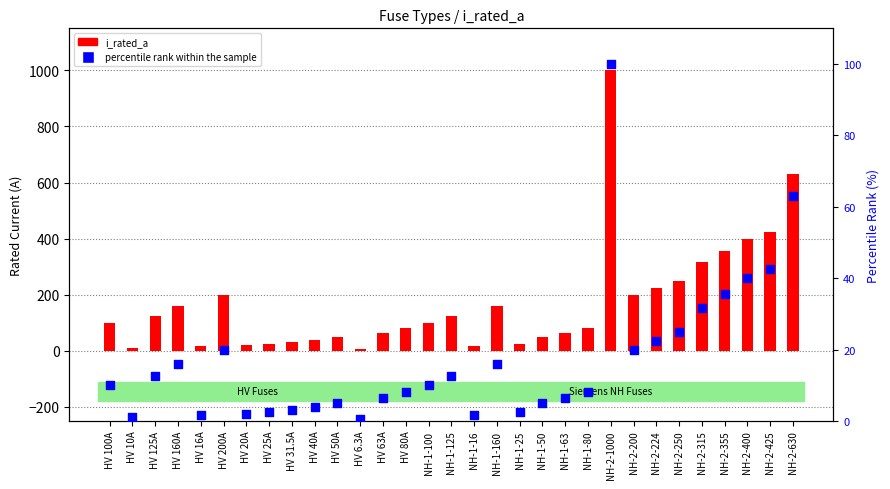

At which category is the sum across all series the highest?

NH-2-1000